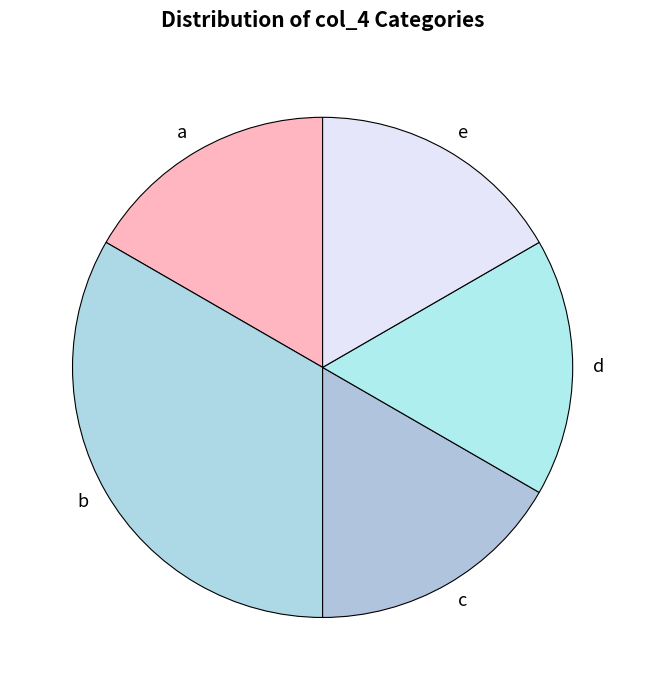

Which has a higher value, b or a?

b